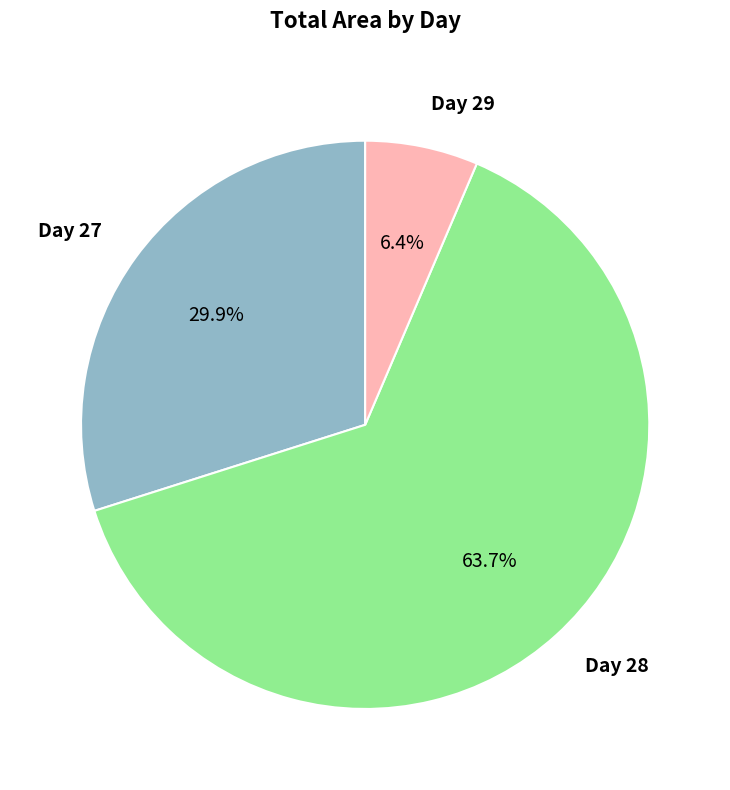

Is there any slice that represents more than half of the pie?

Yes